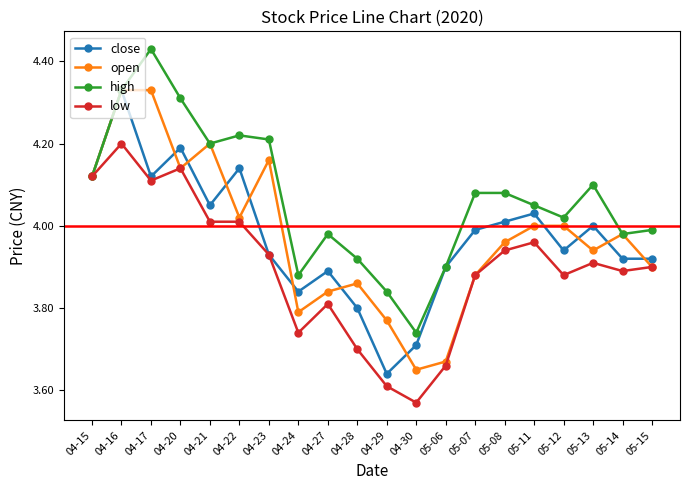

The value of high at 05-11 is 7.1. True or false?

False